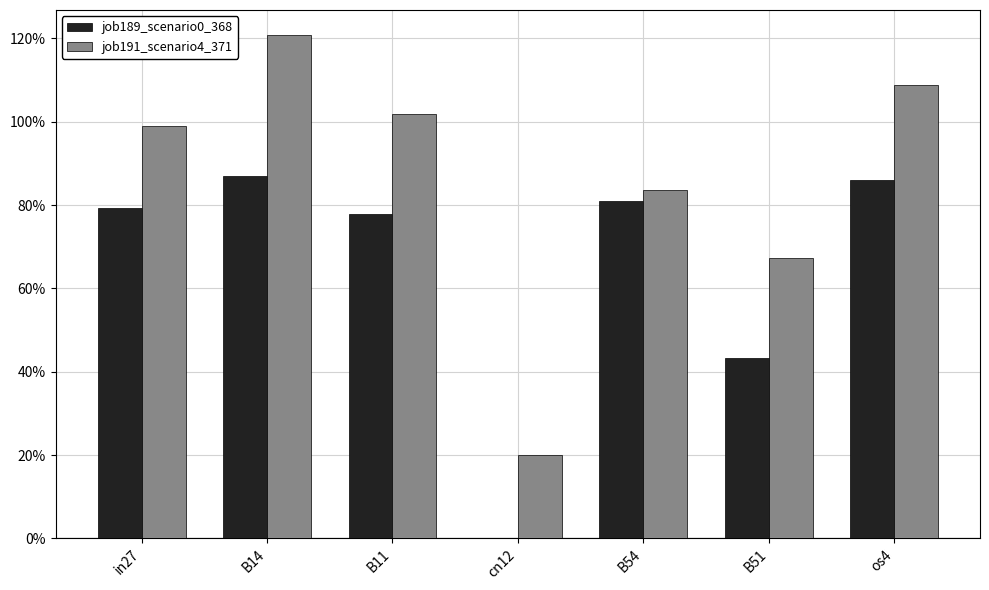

Are the bars horizontal?

No